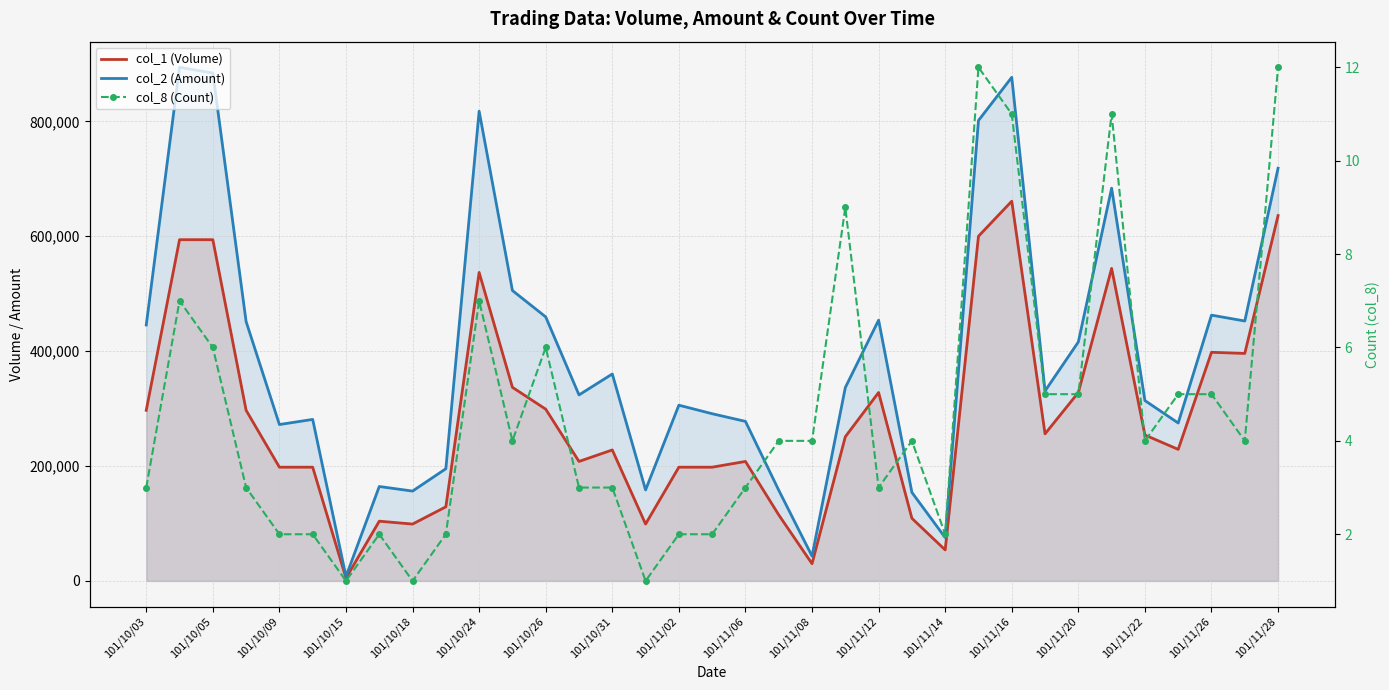

The col_2 (Amount) series shows 853762 at 101/11/12. True or false?

False